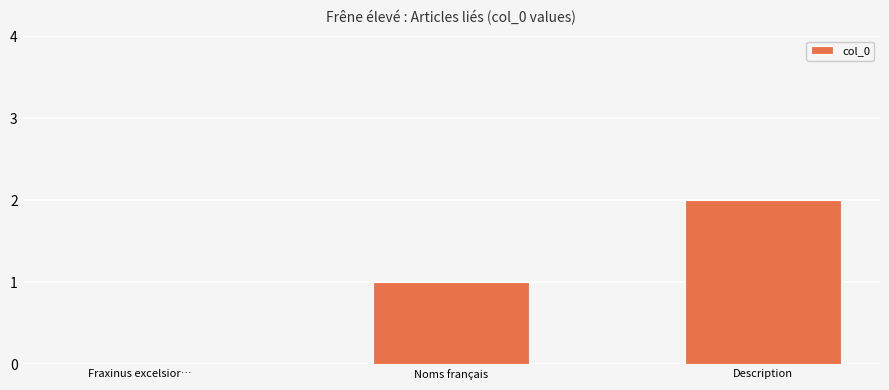

What is the change in value from Fraxinus excelsior… to Description?

+2